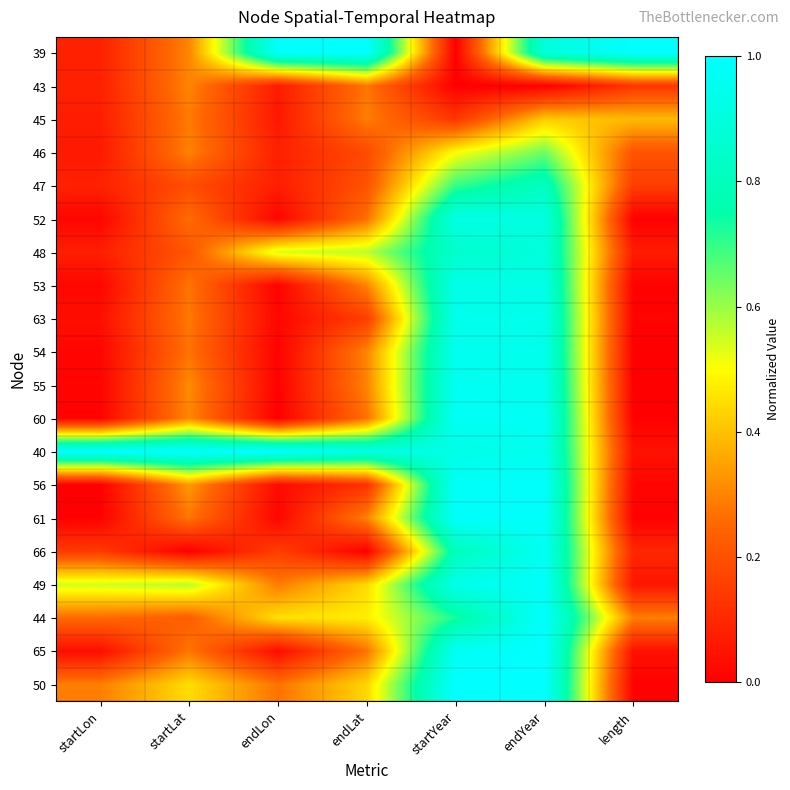

What is the difference between the highest and lowest values at length?

1.0